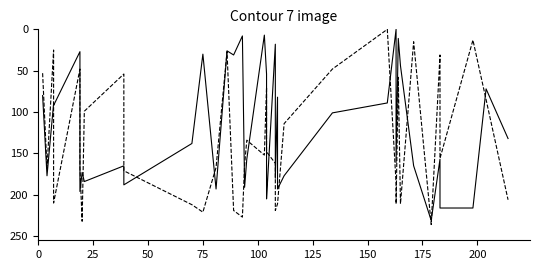

Where does the Band1 series first go above 157?

25